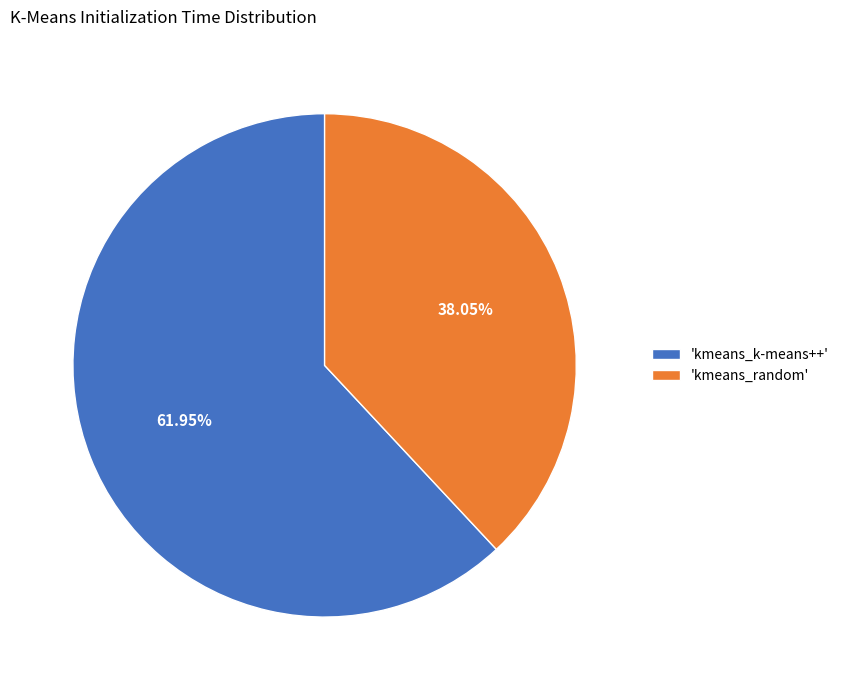

Which category has the smallest portion of the pie?

'kmeans_random'